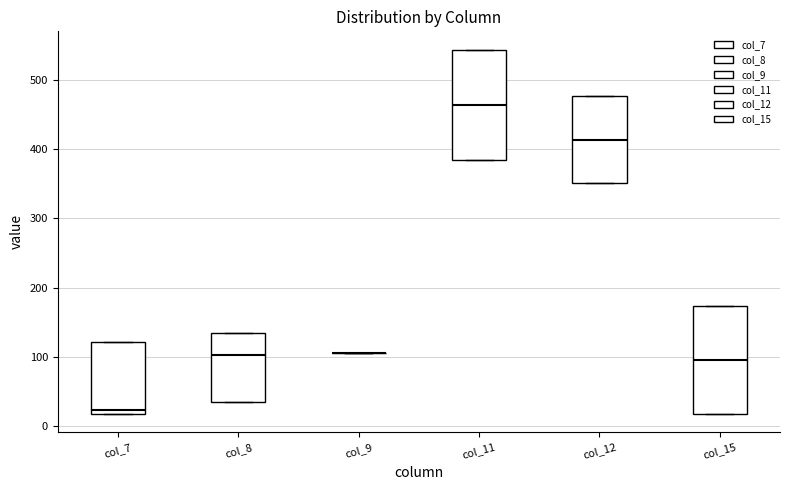

Where is the upper edge of the box for col_8 on the y-axis? The values are not printed on the chart, so give them approximately, as read against the axis.

130